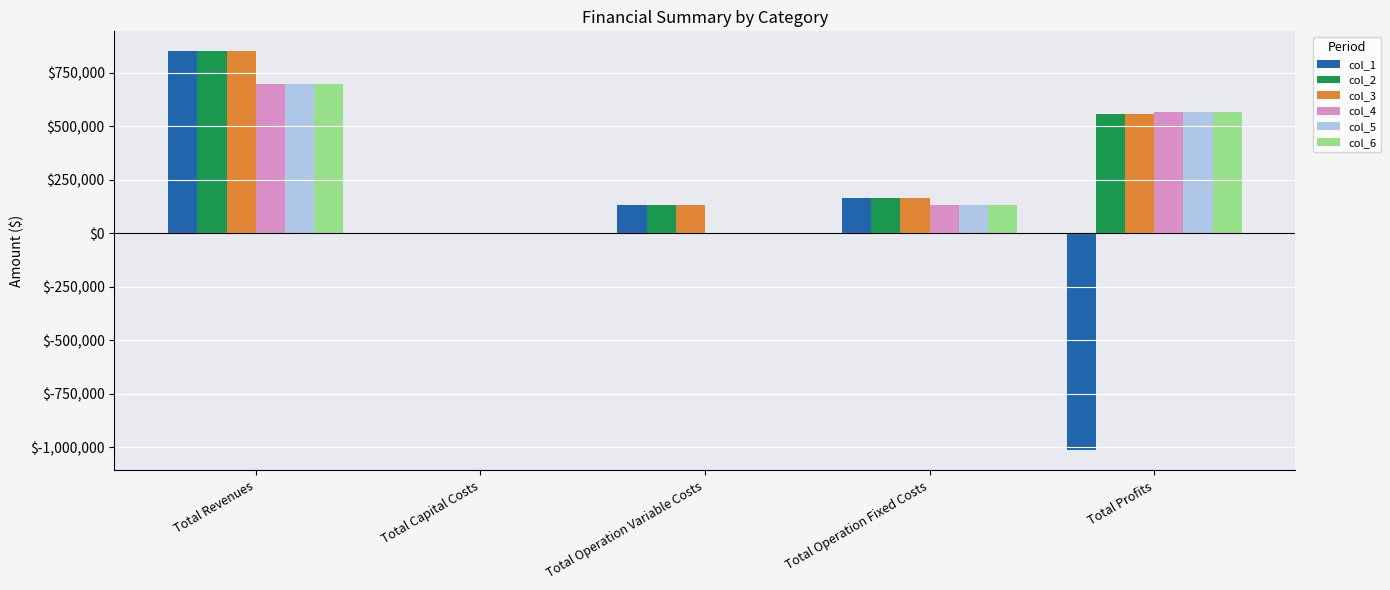

How many data points does each series have?

5